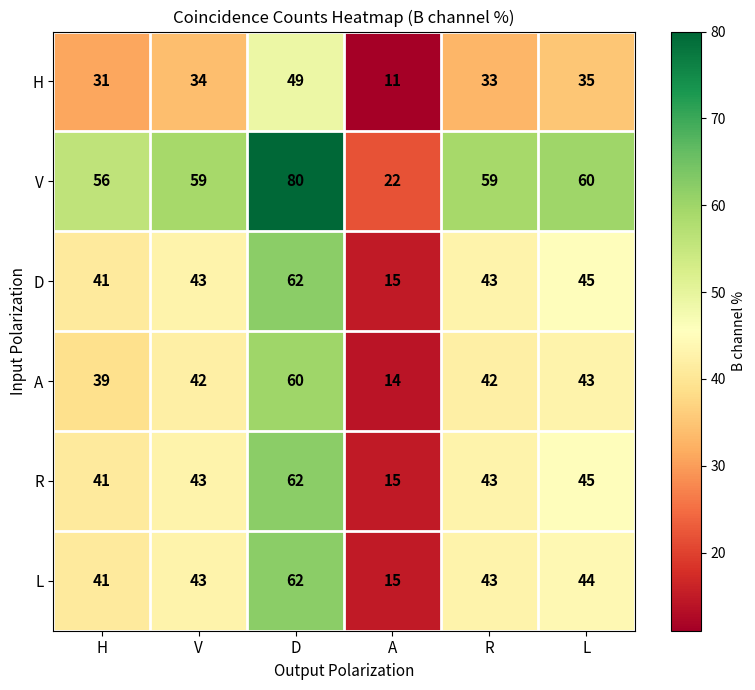

At which category is the sum across all series the highest?

D